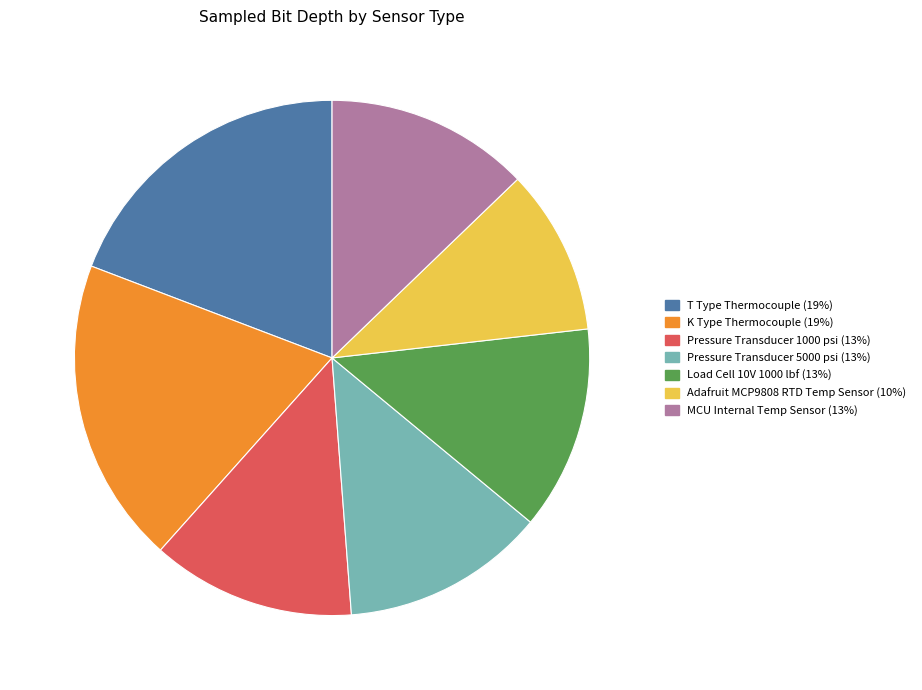

What is the smallest slice in the pie chart?

Adafruit MCP9808 RTD Temp Sensor